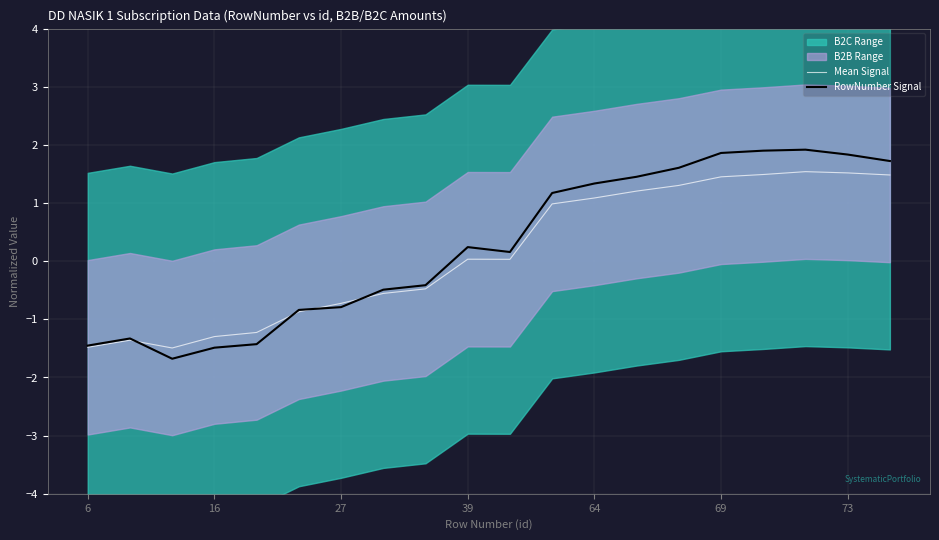

Between 15 and 16, which series saw the biggest shift?

Mean Signal